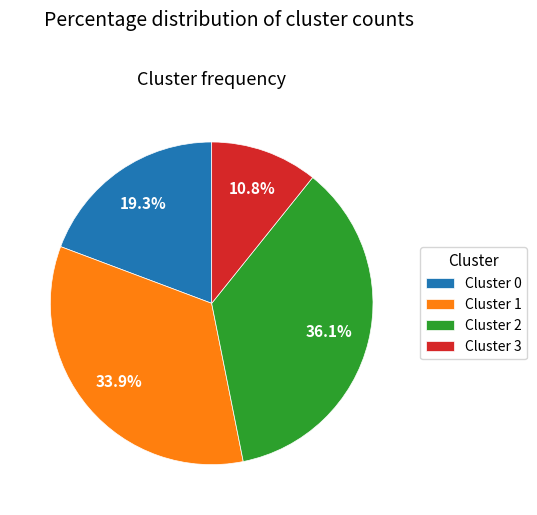

Is there a majority slice in this chart?

No